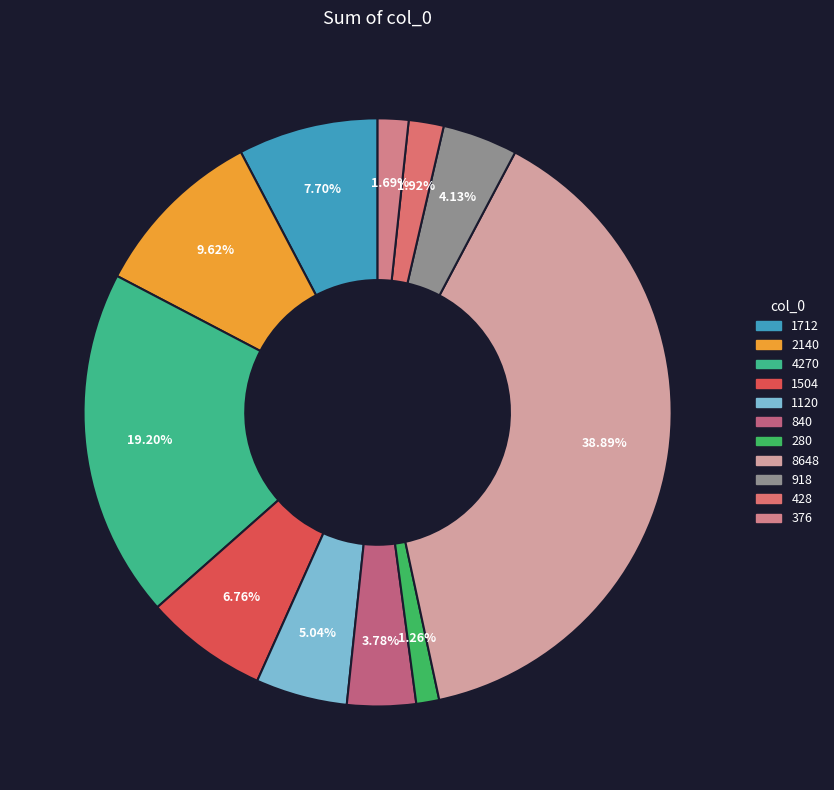

How much of the chart is everything except 8648?

61.1%